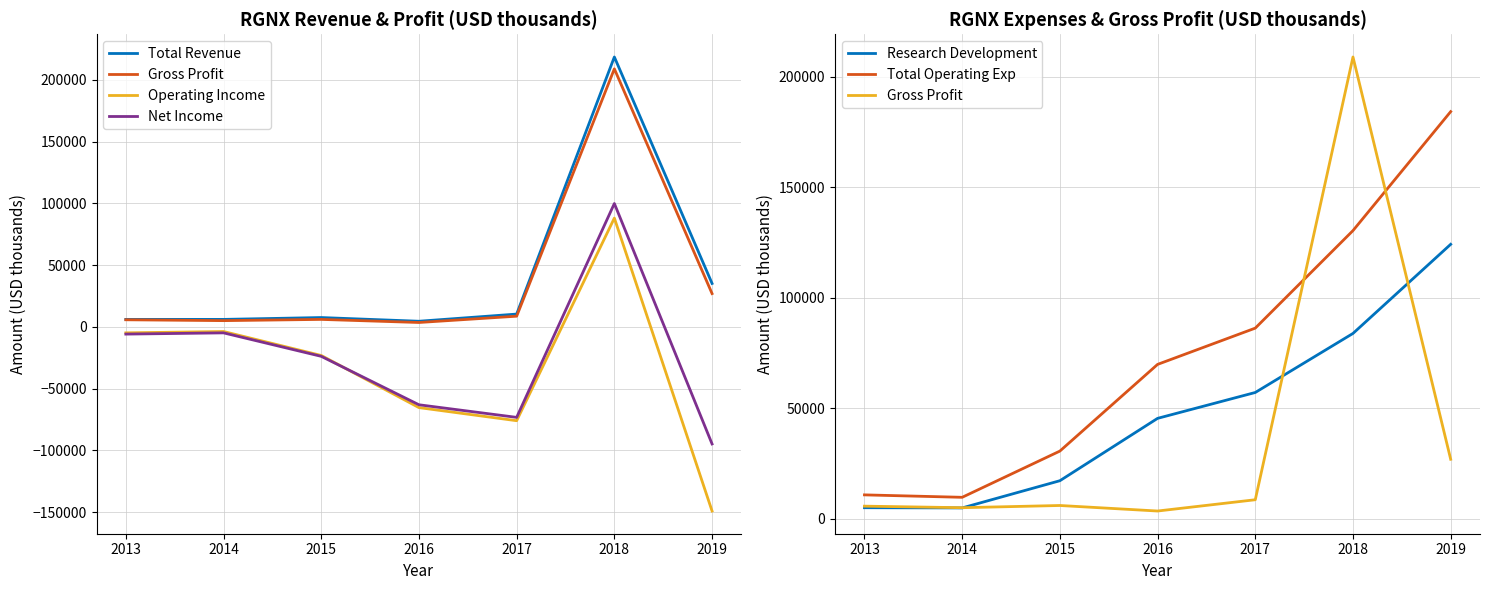

List the labels in order of Operating Income value, smallest first.

2019, 2017, 2016, 2015, 2013, 2014, 2018